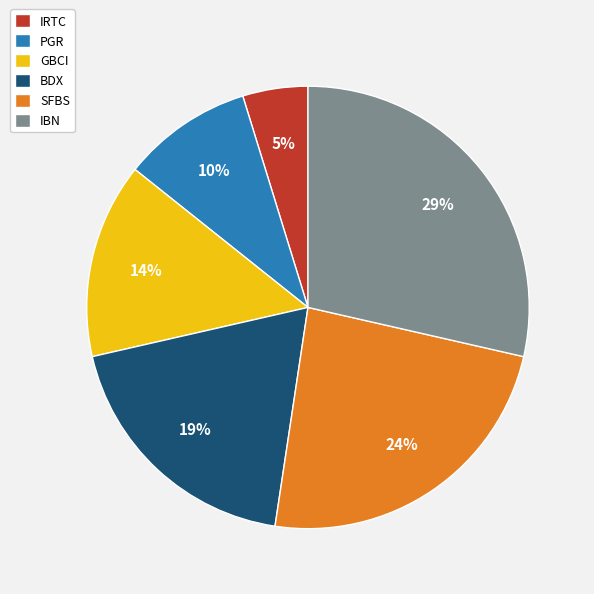

To the nearest percent, what is the combined percentage of GBCI and SFBS?

38%